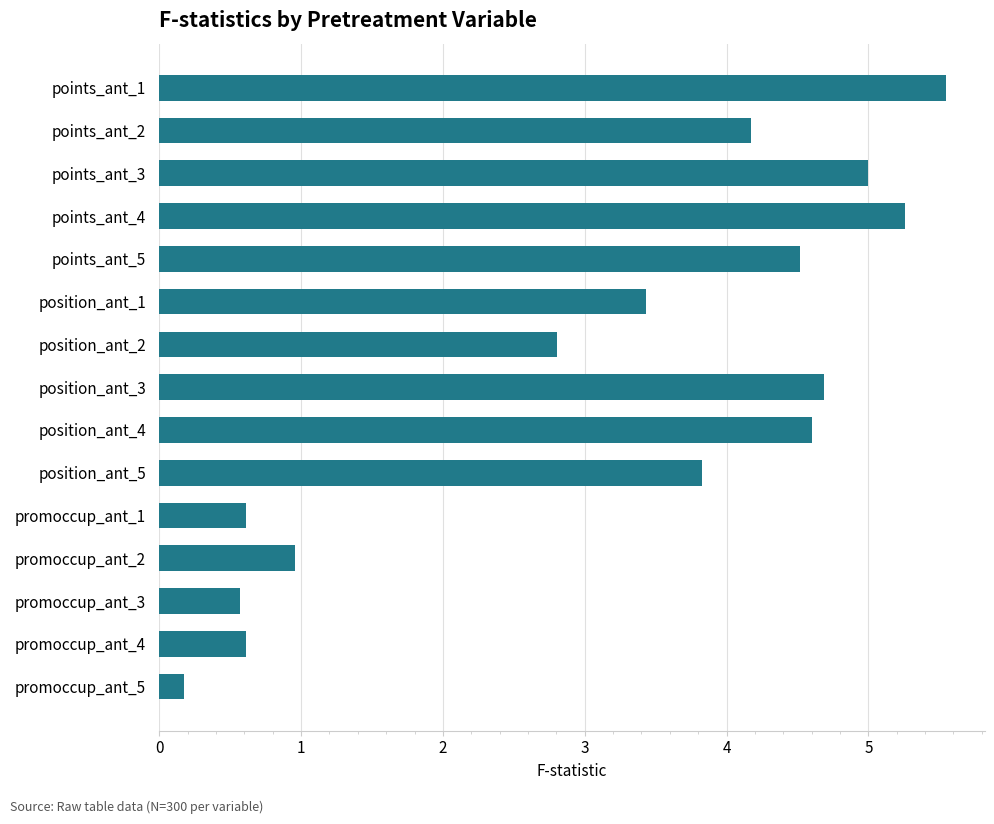

Does the chart contain stacked bars?

No